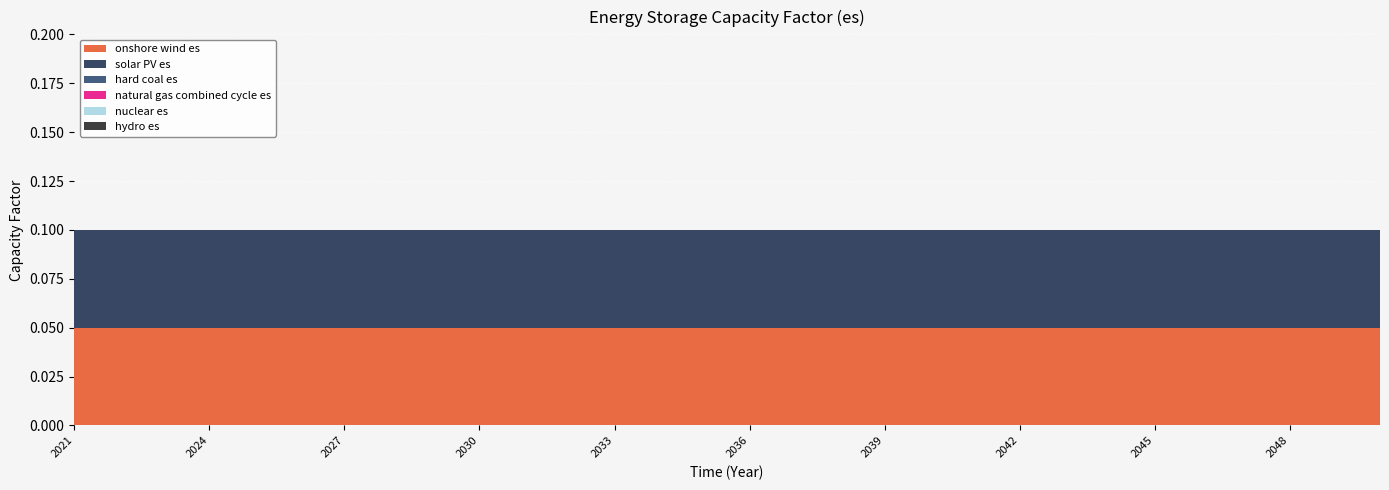

Reading left to right, extract all data points from this chart.

onshore wind es: 2021=0.1	2022=0.1	2023=0.1	2024=0.1	2025=0.1	2026=0.1	2027=0.1	2028=0.1	2029=0.1	2030=0.1	2031=0.1	2032=0.1	2033=0.1	2034=0.1	2035=0.1	2036=0.1	2037=0.1	2038=0.1	2039=0.1	2040=0.1	2041=0.1	2042=0.1	2043=0.1	2044=0.1	2045=0.1	2046=0.1	2047=0.1	2048=0.1	2049=0.1	2050=0.1
solar PV es: 2021=0.1	2022=0.1	2023=0.1	2024=0.1	2025=0.1	2026=0.1	2027=0.1	2028=0.1	2029=0.1	2030=0.1	2031=0.1	2032=0.1	2033=0.1	2034=0.1	2035=0.1	2036=0.1	2037=0.1	2038=0.1	2039=0.1	2040=0.1	2041=0.1	2042=0.1	2043=0.1	2044=0.1	2045=0.1	2046=0.1	2047=0.1	2048=0.1	2049=0.1	2050=0.1
hard coal es: 2021=0.0	2022=0.0	2023=0.0	2024=0.0	2025=0.0	2026=0.0	2027=0.0	2028=0.0	2029=0.0	2030=0.0	2031=0.0	2032=0.0	2033=0.0	2034=0.0	2035=0.0	2036=0.0	2037=0.0	2038=0.0	2039=0.0	2040=0.0	2041=0.0	2042=0.0	2043=0.0	2044=0.0	2045=0.0	2046=0.0	2047=0.0	2048=0.0	2049=0.0	2050=0.0
natural gas combined cycle es: 2021=0.0	2022=0.0	2023=0.0	2024=0.0	2025=0.0	2026=0.0	2027=0.0	2028=0.0	2029=0.0	2030=0.0	2031=0.0	2032=0.0	2033=0.0	2034=0.0	2035=0.0	2036=0.0	2037=0.0	2038=0.0	2039=0.0	2040=0.0	2041=0.0	2042=0.0	2043=0.0	2044=0.0	2045=0.0	2046=0.0	2047=0.0	2048=0.0	2049=0.0	2050=0.0
nuclear es: 2021=0.0	2022=0.0	2023=0.0	2024=0.0	2025=0.0	2026=0.0	2027=0.0	2028=0.0	2029=0.0	2030=0.0	2031=0.0	2032=0.0	2033=0.0	2034=0.0	2035=0.0	2036=0.0	2037=0.0	2038=0.0	2039=0.0	2040=0.0	2041=0.0	2042=0.0	2043=0.0	2044=0.0	2045=0.0	2046=0.0	2047=0.0	2048=0.0	2049=0.0	2050=0.0
hydro es: 2021=0.0	2022=0.0	2023=0.0	2024=0.0	2025=0.0	2026=0.0	2027=0.0	2028=0.0	2029=0.0	2030=0.0	2031=0.0	2032=0.0	2033=0.0	2034=0.0	2035=0.0	2036=0.0	2037=0.0	2038=0.0	2039=0.0	2040=0.0	2041=0.0	2042=0.0	2043=0.0	2044=0.0	2045=0.0	2046=0.0	2047=0.0	2048=0.0	2049=0.0	2050=0.0